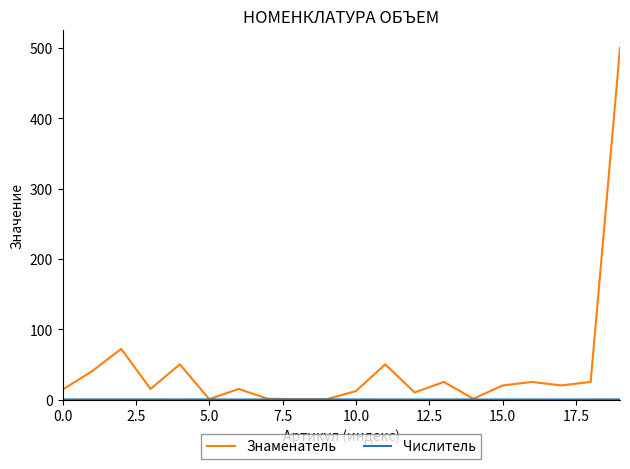

Which series has the largest total across all categories?

Знаменатель